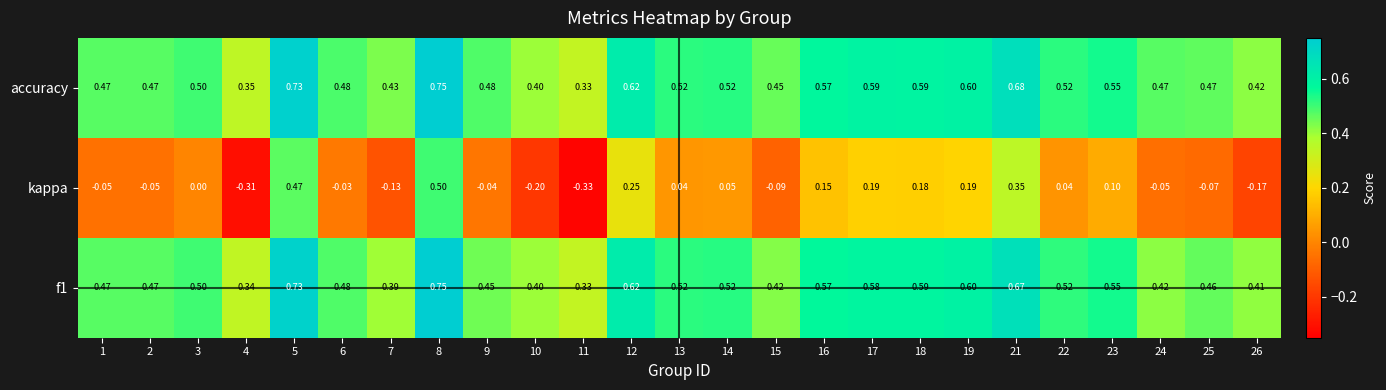

Between 16 and 25, which series saw the biggest shift?

kappa